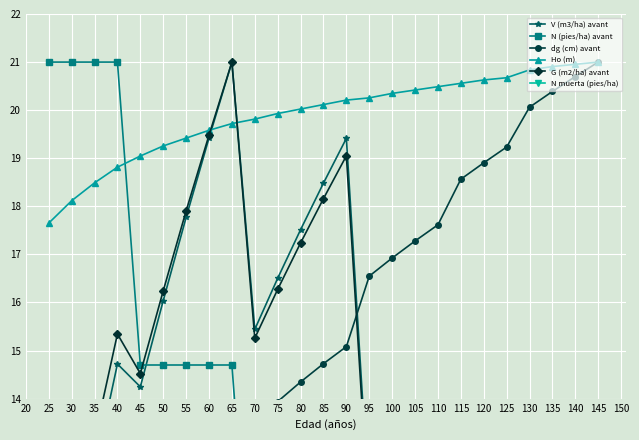

What is the lowest value of the Ho (m) series?

17.7